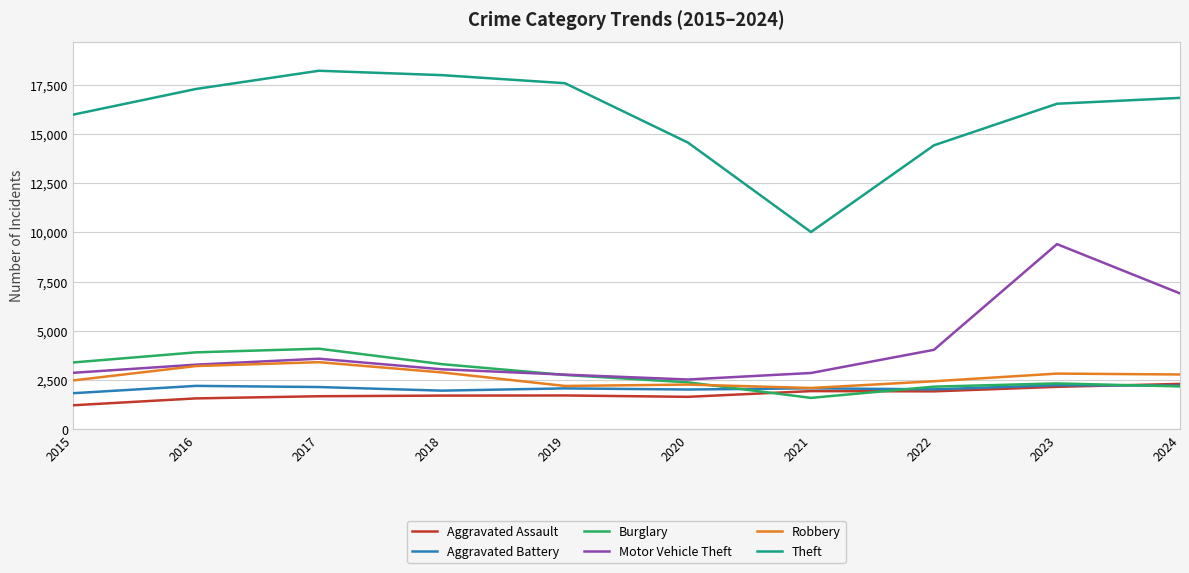

True or false: Theft and Aggravated Assault cross at least once.

False